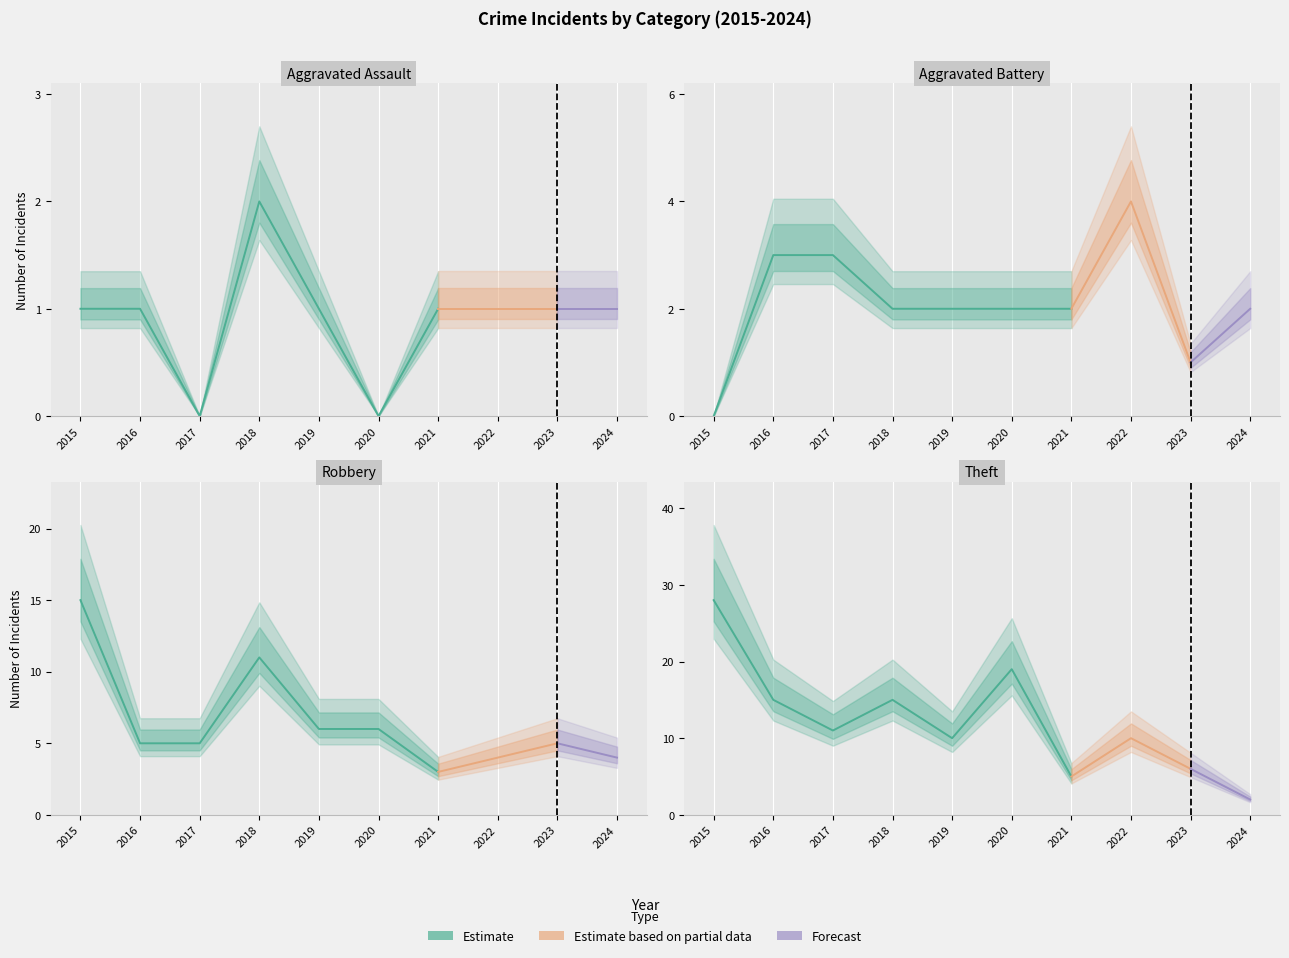

How many data points does each series have?

10